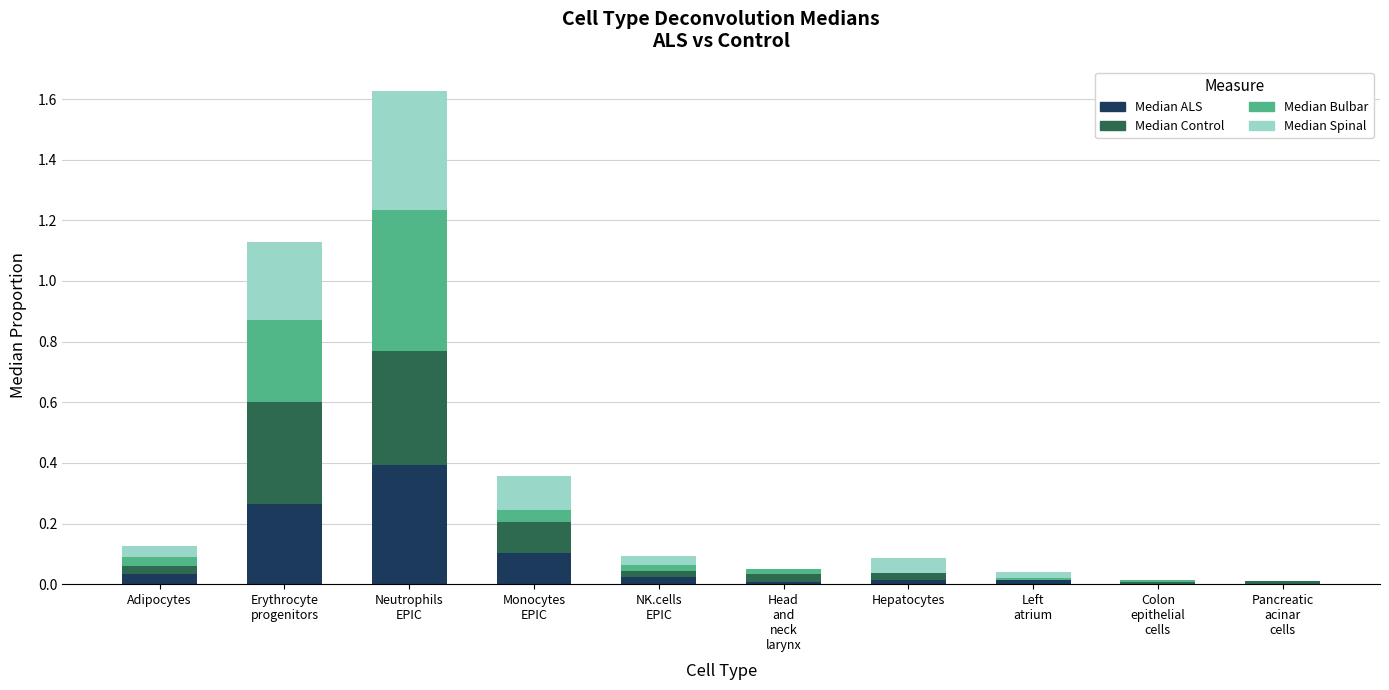

Count the number of categories in the chart.

10